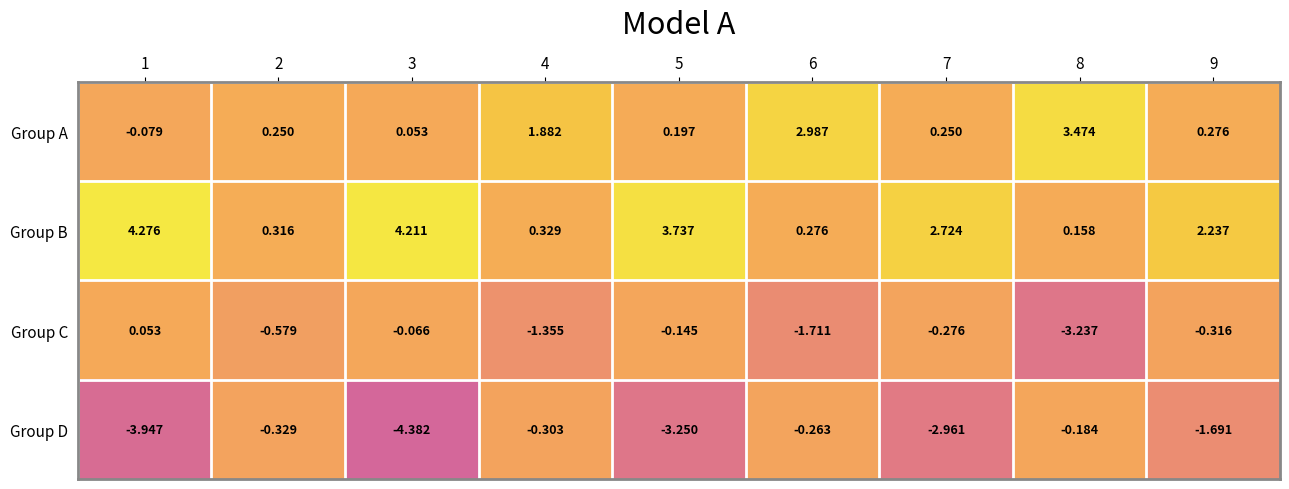

Which series has the largest total across all categories?

Group B